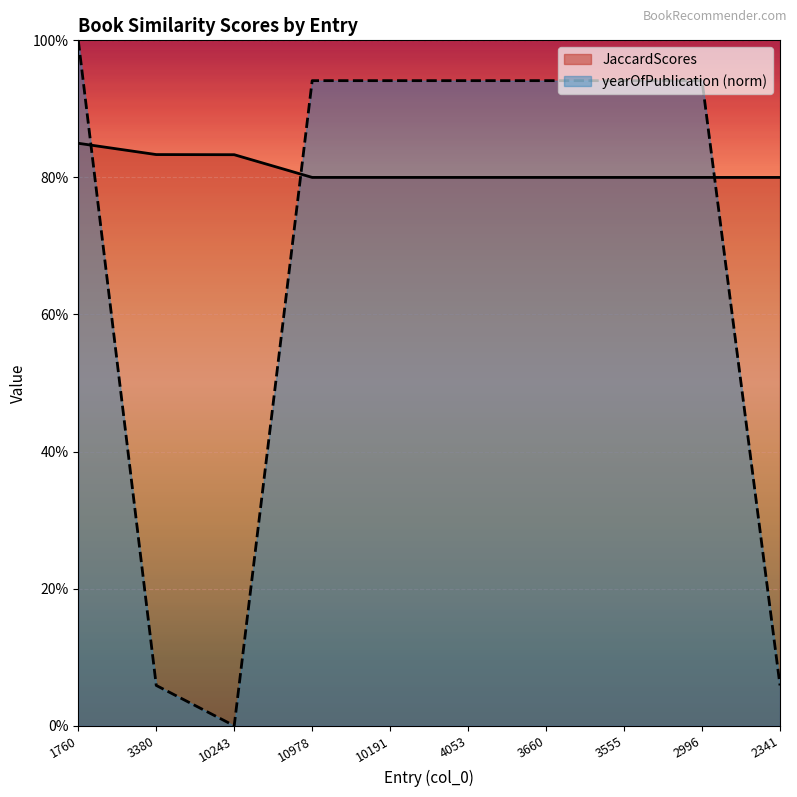

At 10978, list the series in order from smallest to largest.

JaccardScores, yearOfPublication (norm)